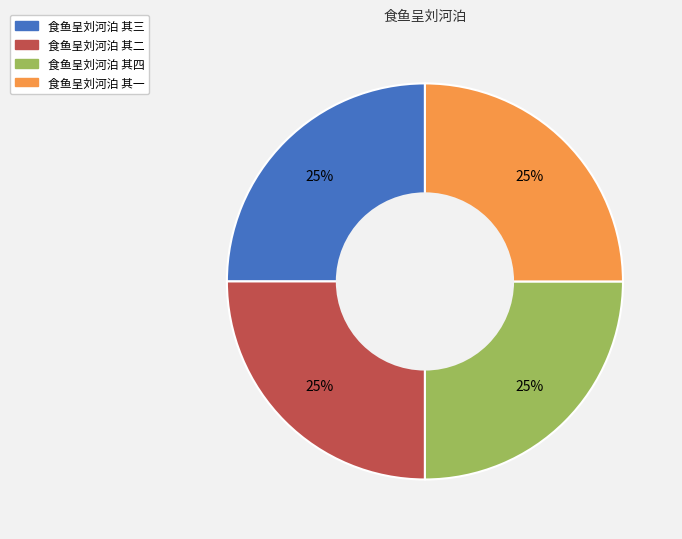

What percentage is the 食鱼呈刘河泊 其一 slice, to the nearest percent?

25%